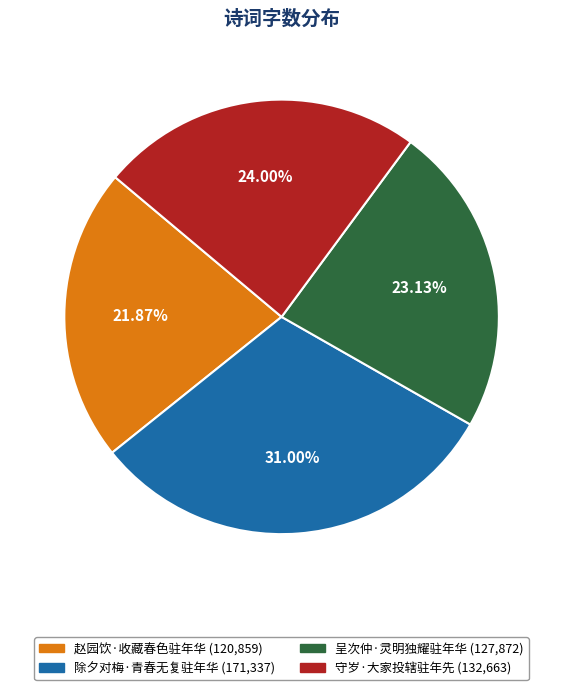

How many slices are in this pie chart?

4